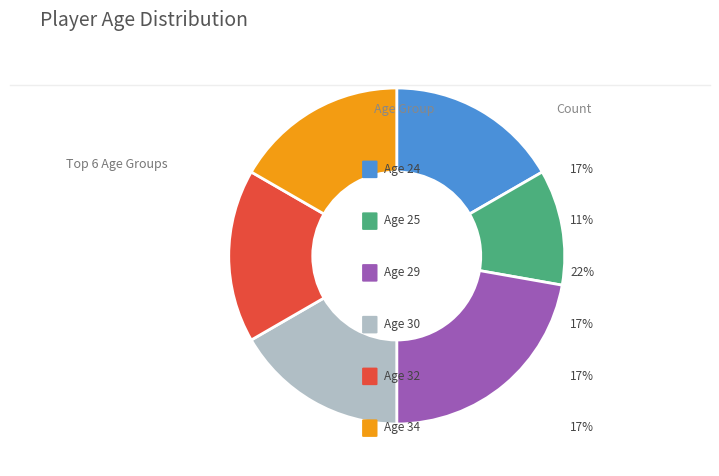

Is there a majority slice in this chart?

No